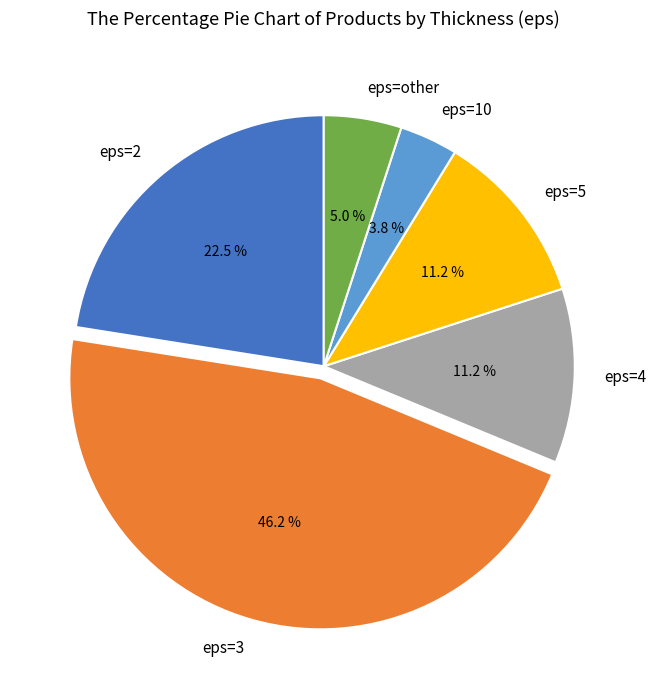

Approximately how many times larger is the value at eps=other compared to eps=4?

0.4